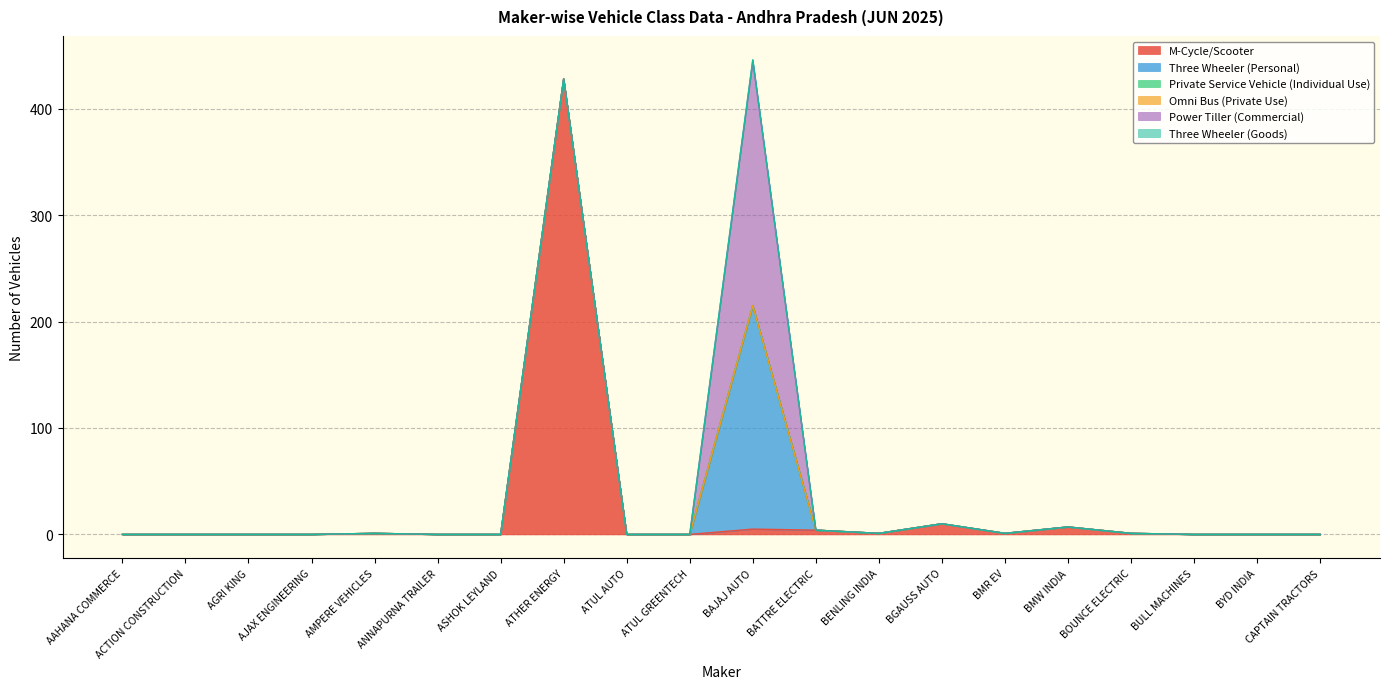

Which category has the lowest value in the Private Service Vehicle (Individual Use) series?

AAHANA COMMERCE